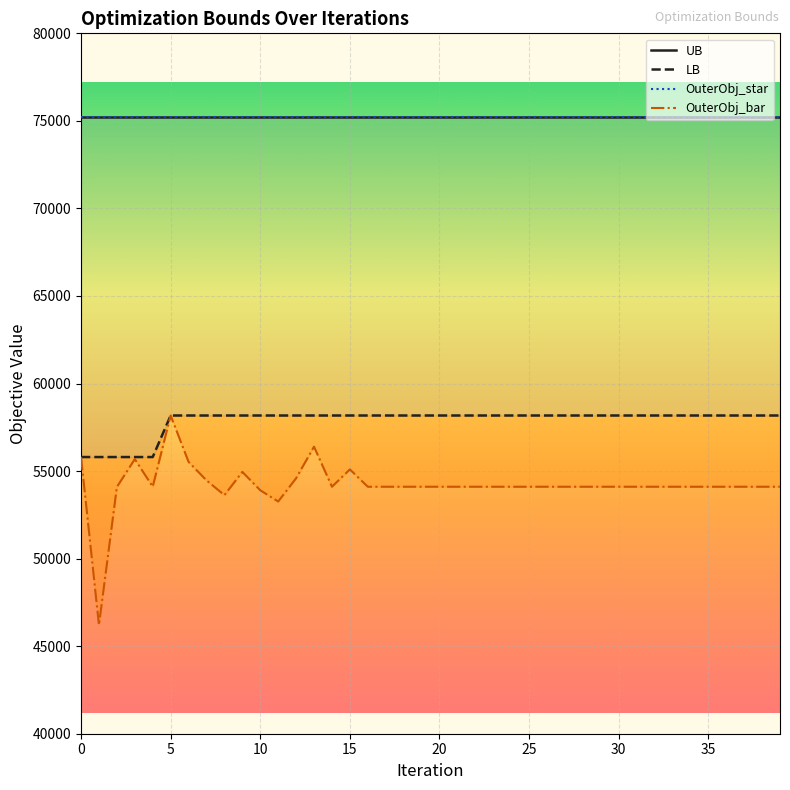

True or false: OuterObj_bar and LB intersect in this chart.

False